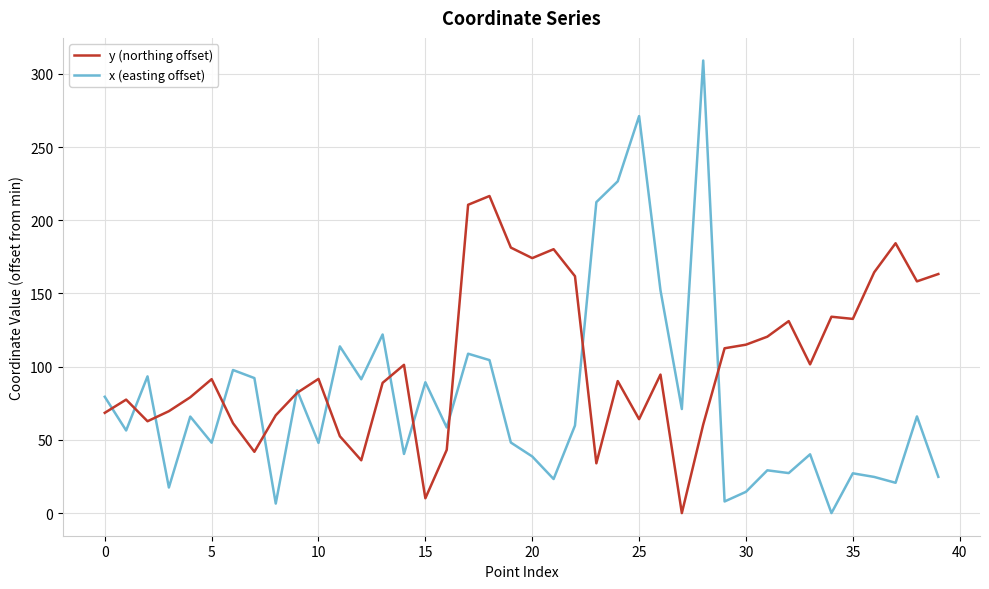

List the series in order of their peak value, lowest first.

y (northing offset), x (easting offset)